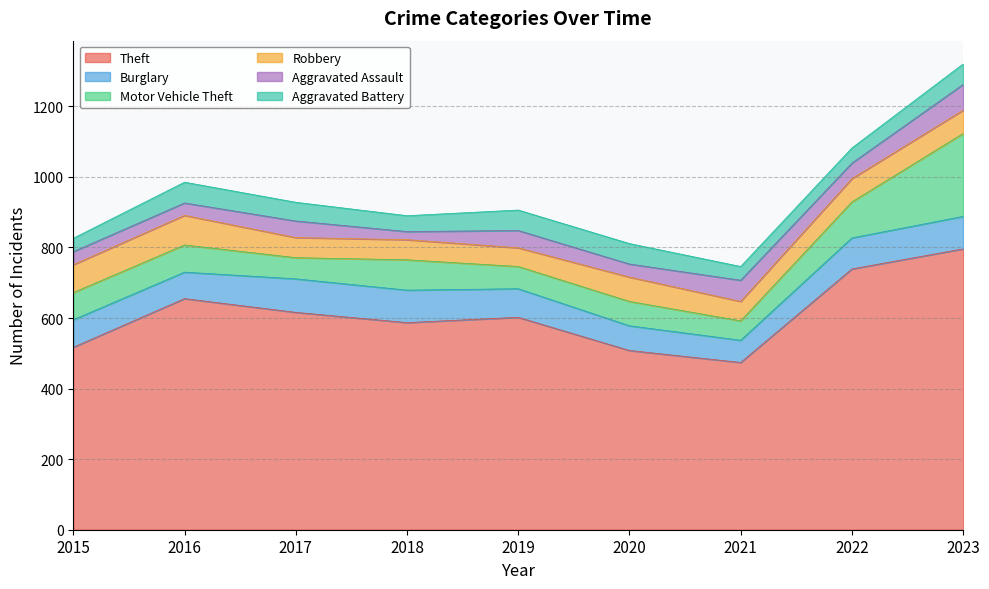

Which series has the widest spread of values?

Theft